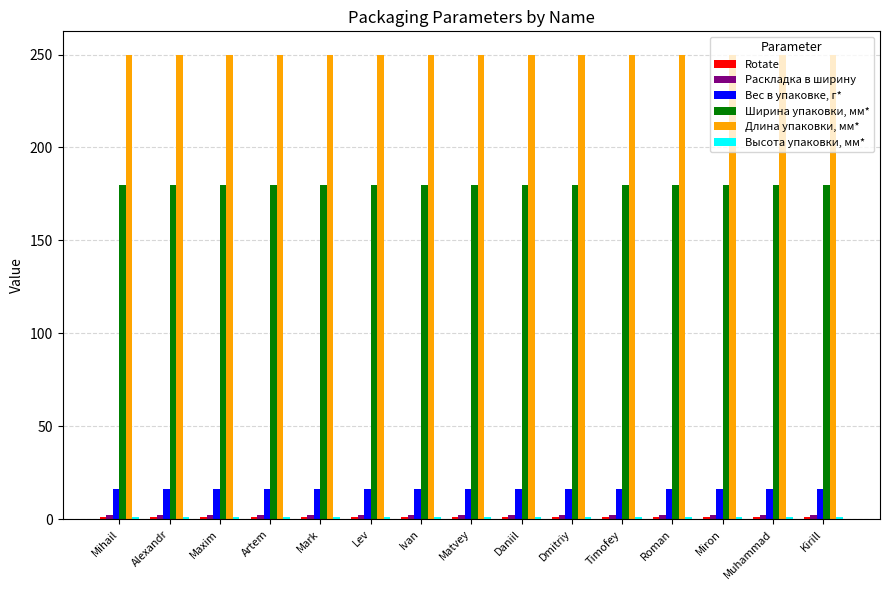

At how many categories does at least one series exceed 138?

15